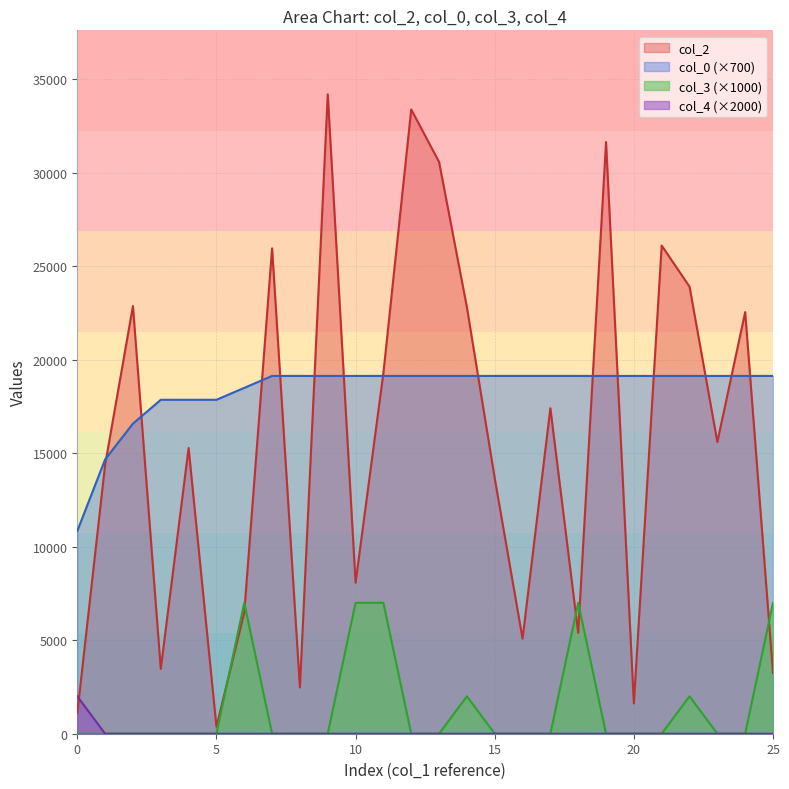

Is it true that col_4 (×2000) equals 2000.0 at 0?

True